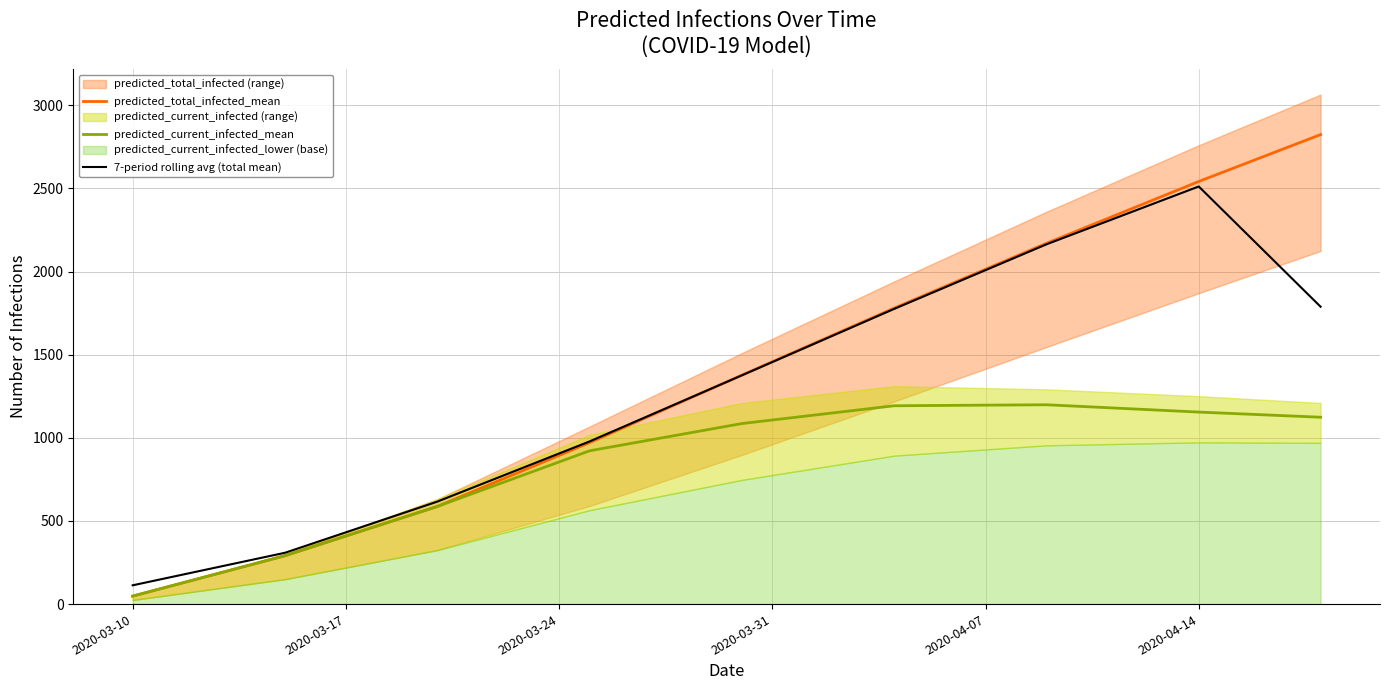

What is the value of the 7-period rolling avg (total mean) point at the 2nd from the left?

308.7